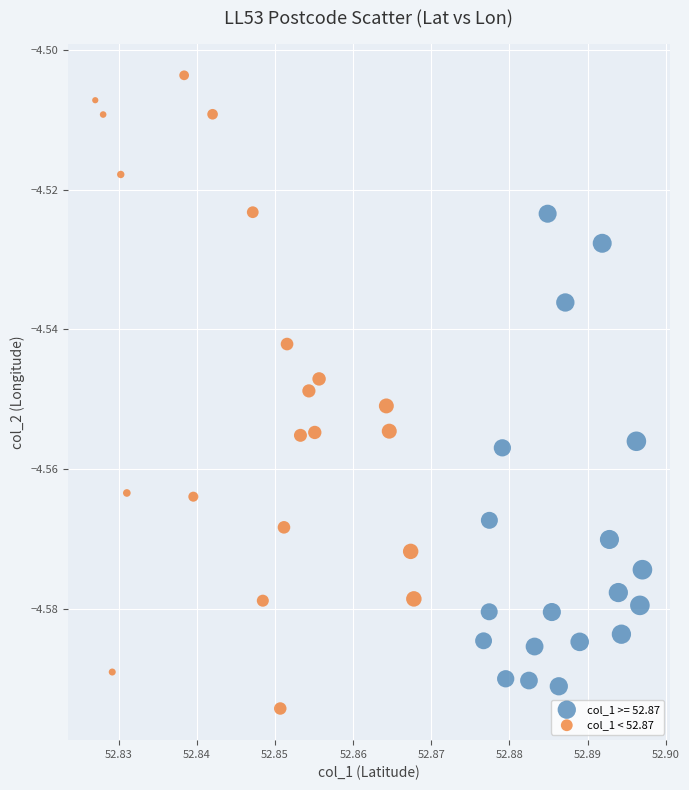

Which series has the largest Y range (max minus min)?

col_1 < 52.87